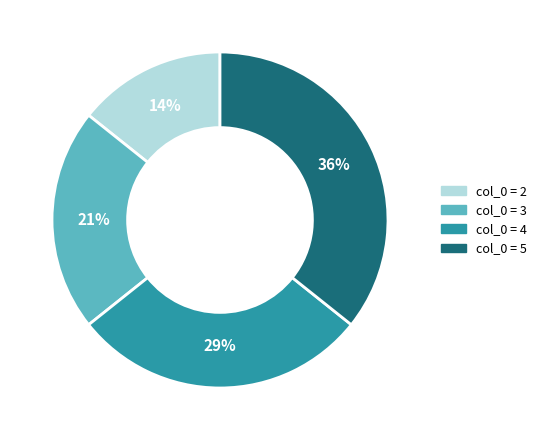

To the nearest percent, what is the average slice percentage?

25%